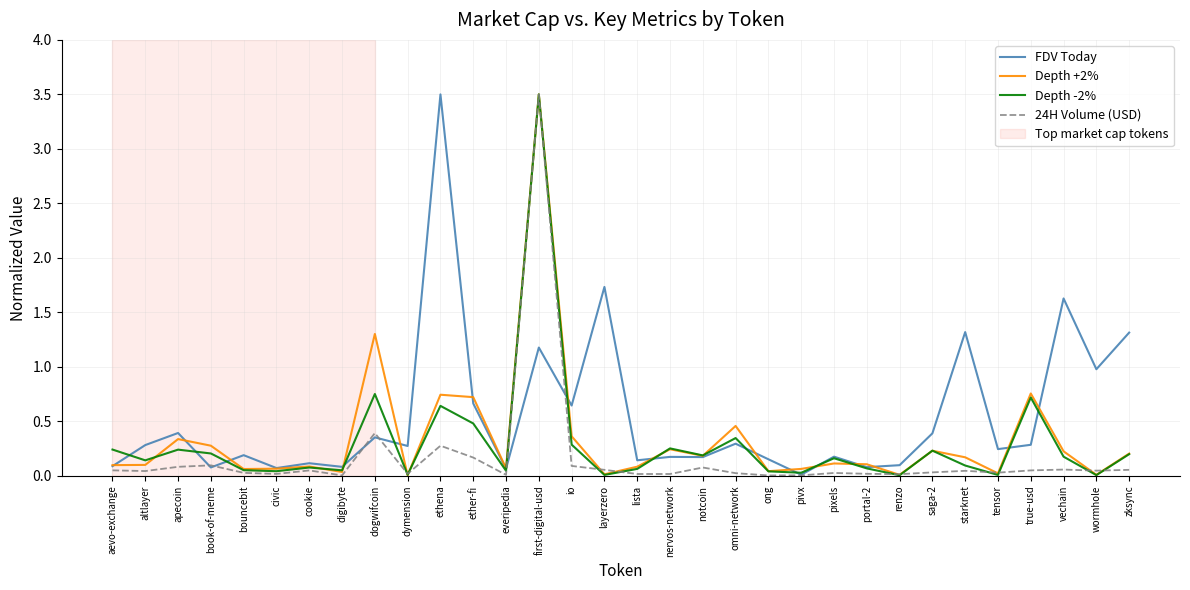

What position from the left is nervos-network?

18